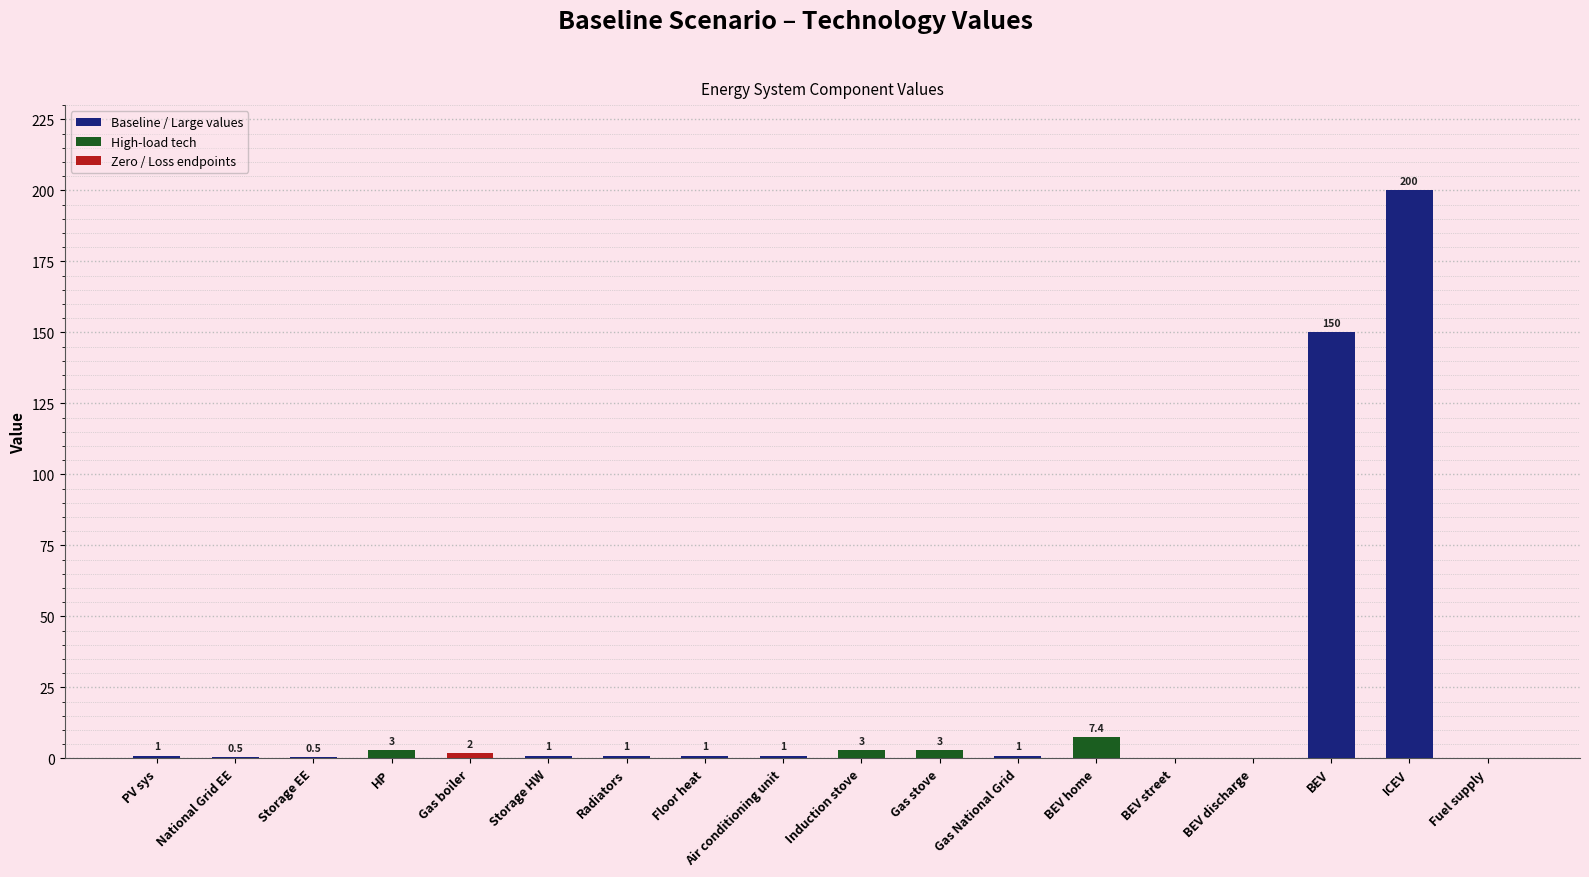

At which category does the chart reach its peak across all series?

ICEV